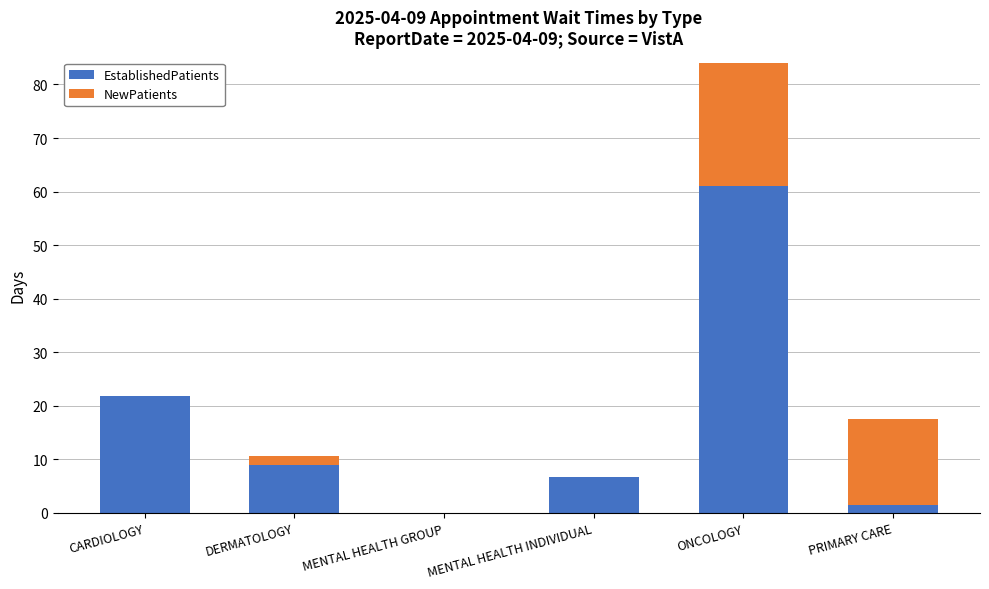

True or false: EstablishedPatients has a value of 14.3 at DERMATOLOGY.

False